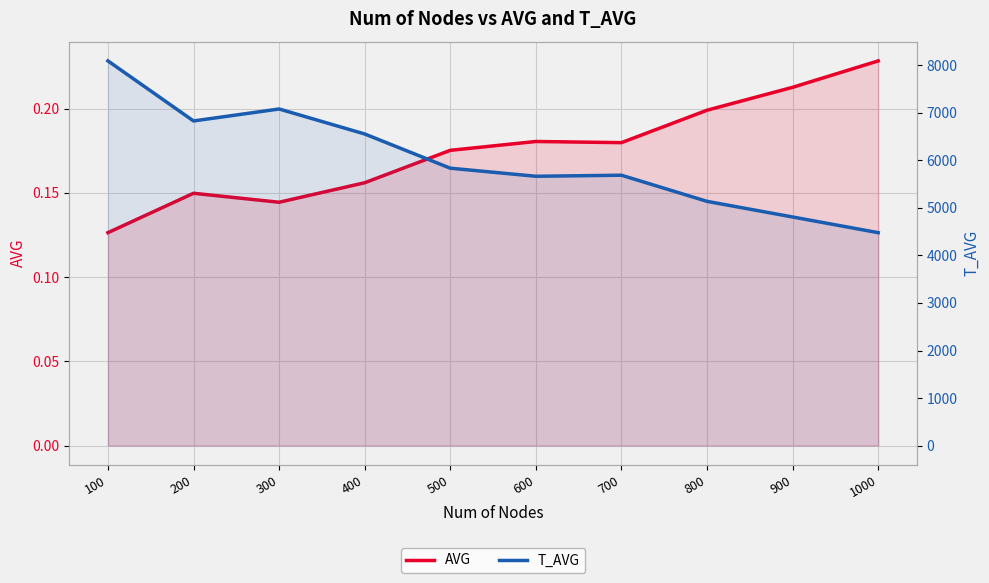

Reading right to left, what are all the values shown in this chart?

AVG: 1000=0.2	900=0.2	800=0.2	700=0.2	600=0.2	500=0.2	400=0.2	300=0.1	200=0.1	100=0.1
T_AVG: 1000=4480.0	900=4810.0	800=5139.0	700=5689.0	600=5667.0	500=5837.0	400=6557.0	300=7083.0	200=6831.0	100=8095.0